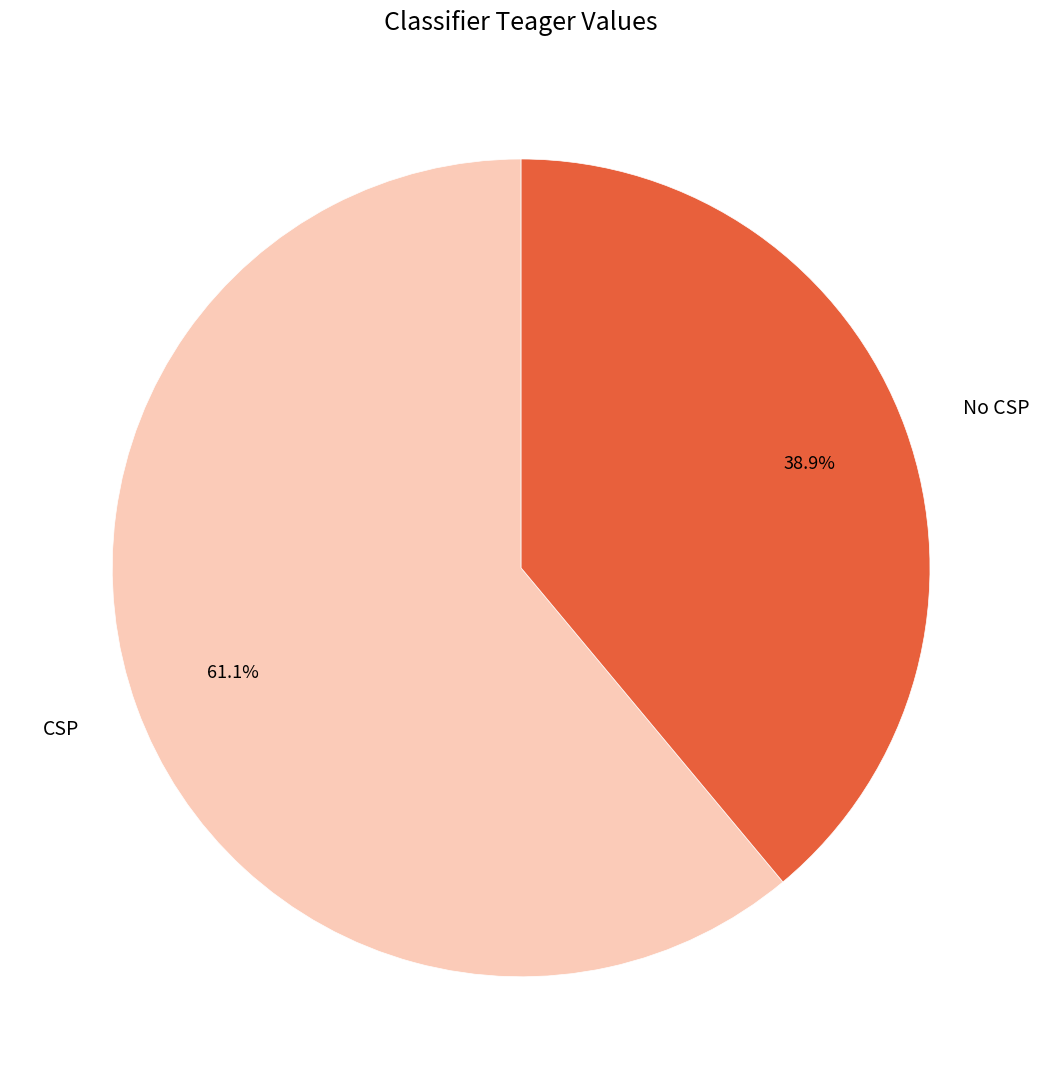

To the nearest percent, what is the difference between the largest and smallest slice percentages?

22%